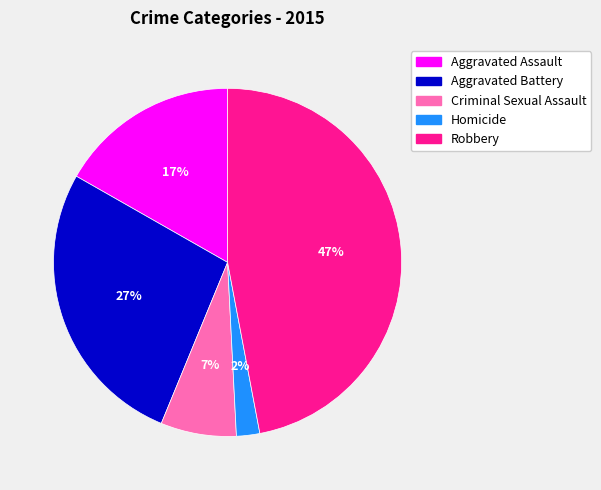

To the nearest percent, what portion does Aggravated Battery represent?

27%